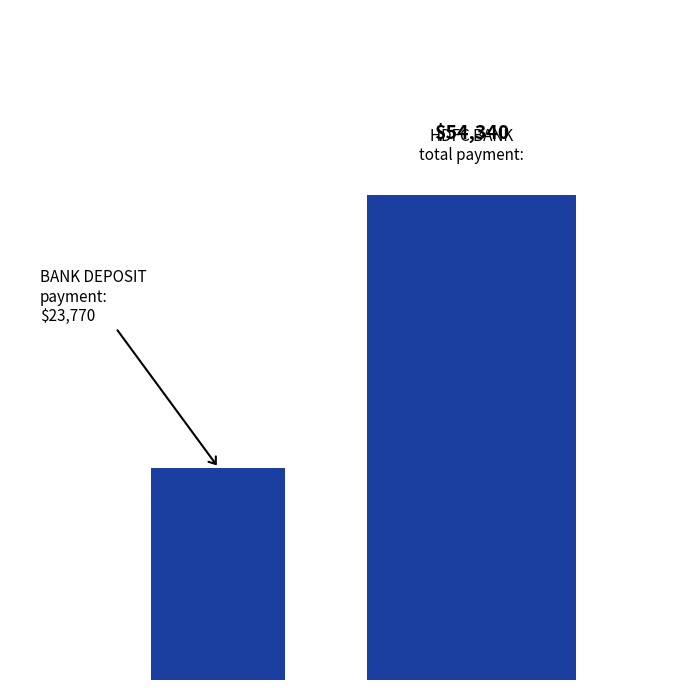

Reading left to right, what are all the values shown in this chart?

23770	54340